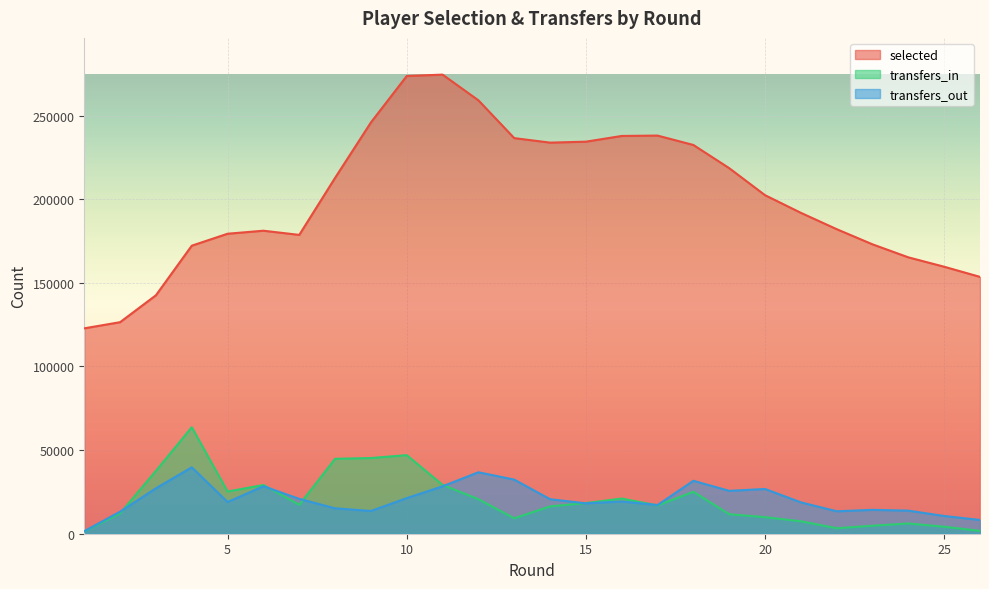

How many lines are shown in the chart?

3